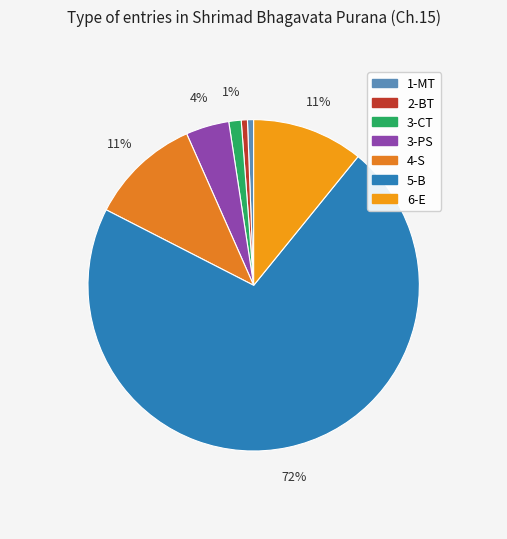

The 4-S slice represents 11% of the pie. True or false?

True